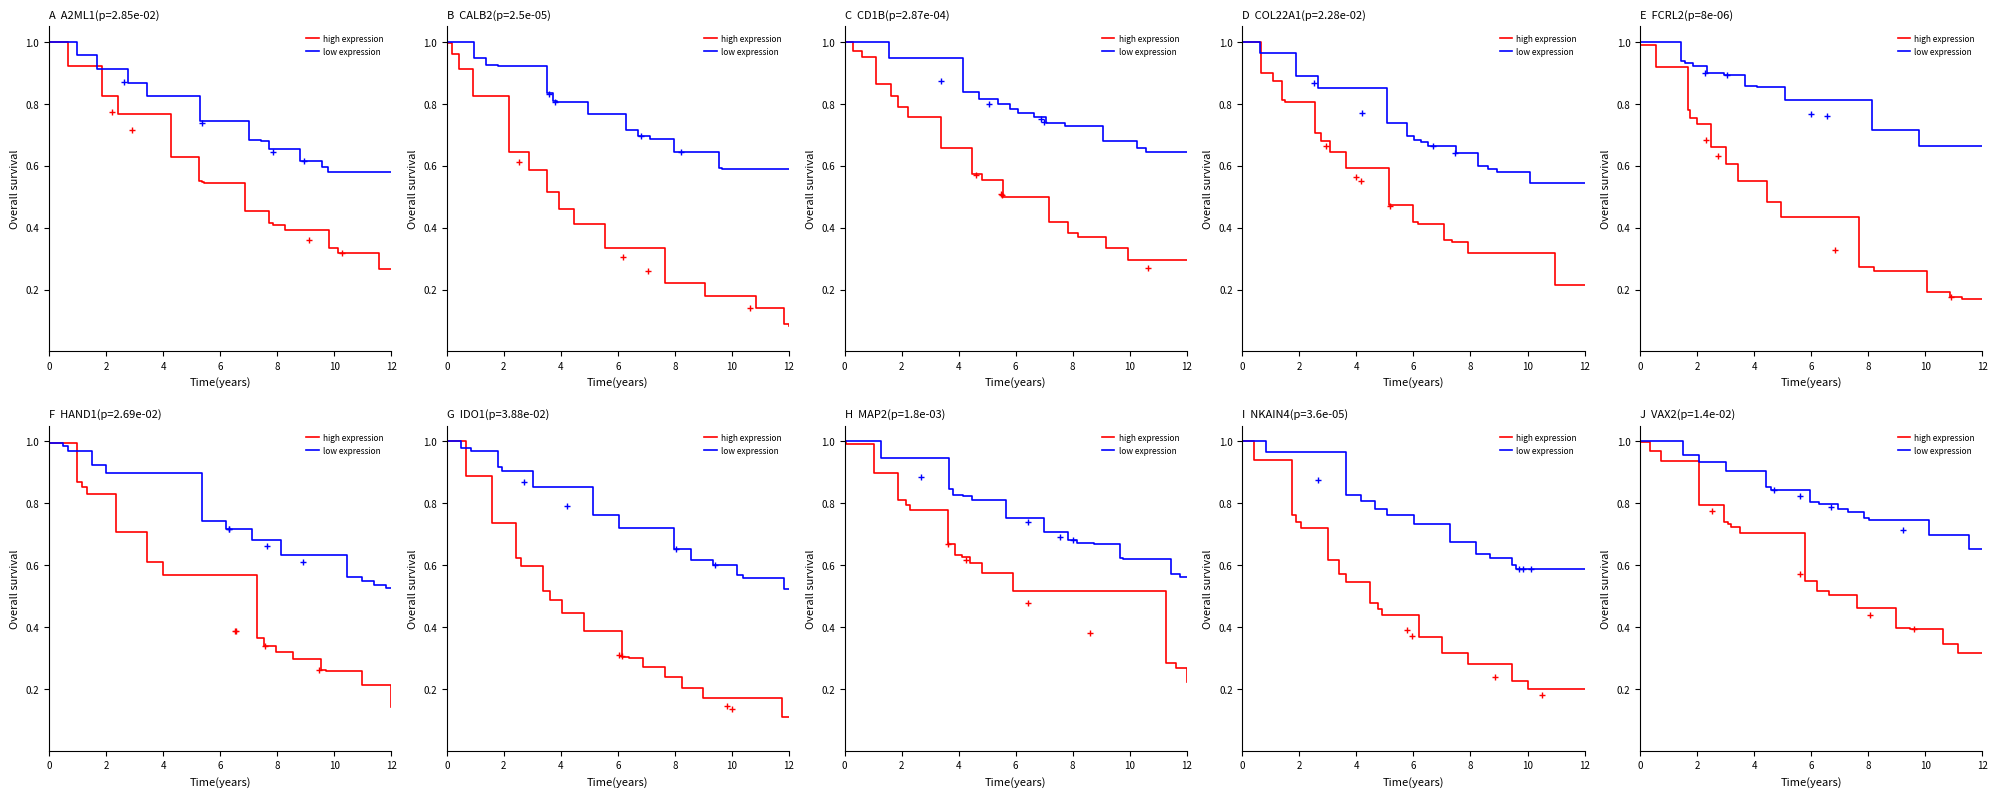

Which series has the largest range (max minus min)?

high expression